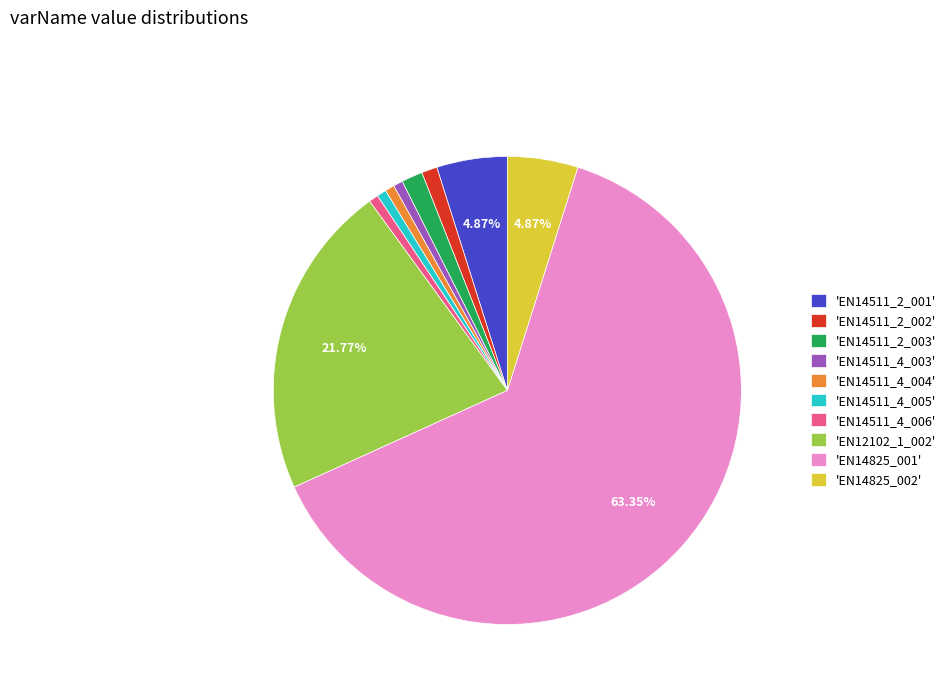

Which category accounts for the majority?

'EN14825_001'